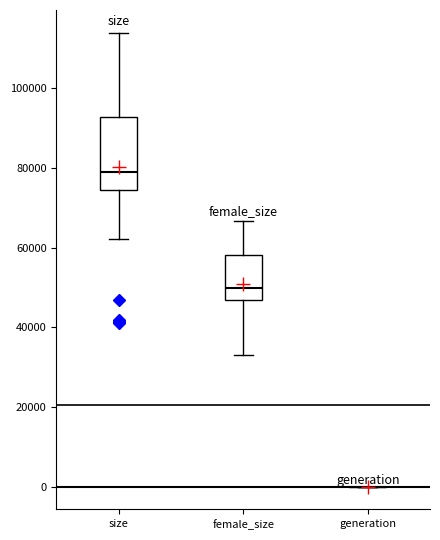

Where is the lower edge of the box for size on the y-axis? The values are not printed on the chart, so give them approximately, as read against the axis.

74000